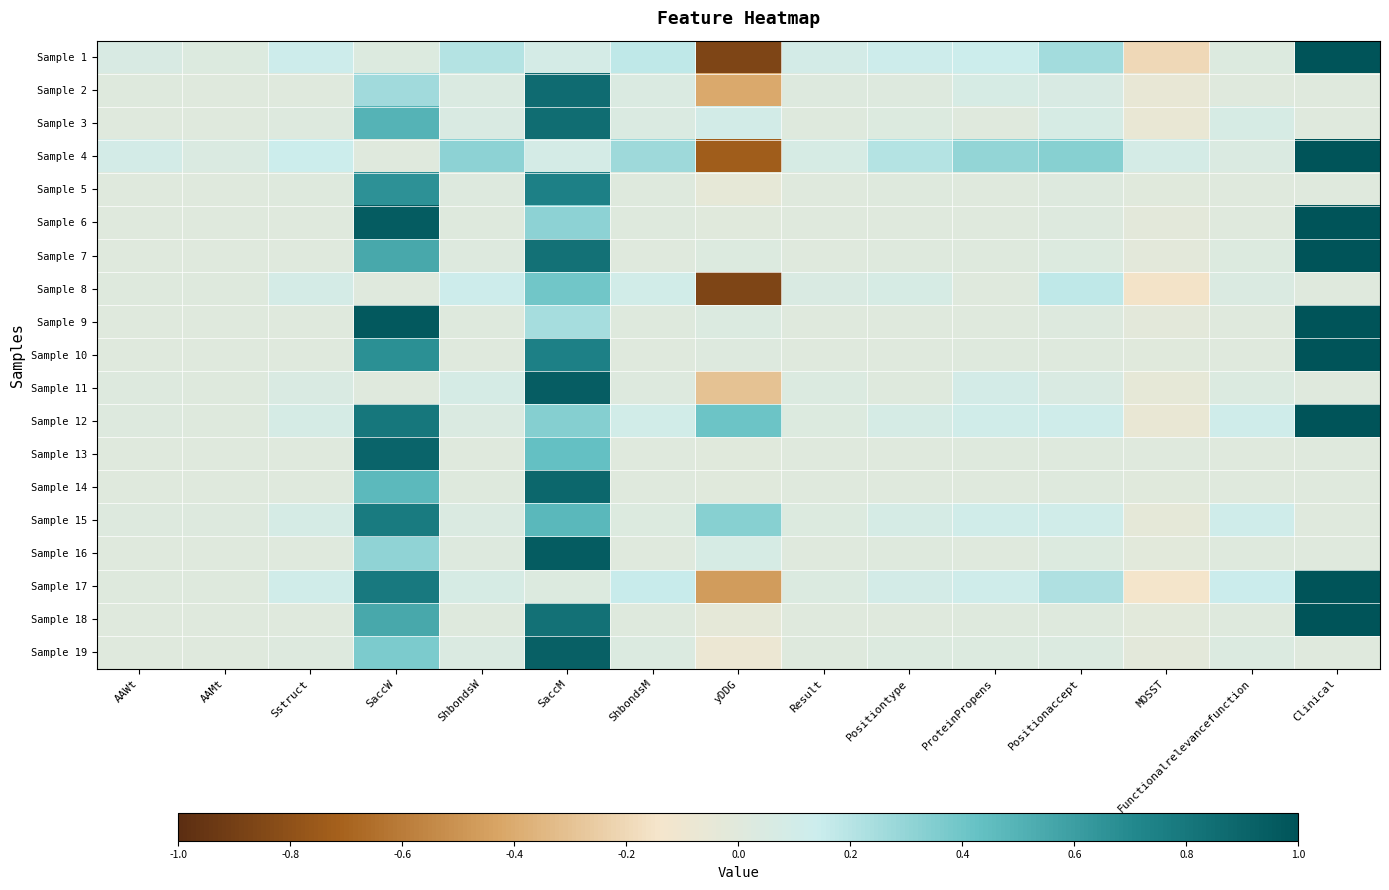

Rank the series at SaccW from lowest to highest value.

Sample 4, Sample 8, Sample 11, Sample 1, Sample 2, Sample 16, Sample 19, Sample 14, Sample 3, Sample 7, Sample 18, Sample 5, Sample 10, Sample 15, Sample 17, Sample 12, Sample 13, Sample 6, Sample 9